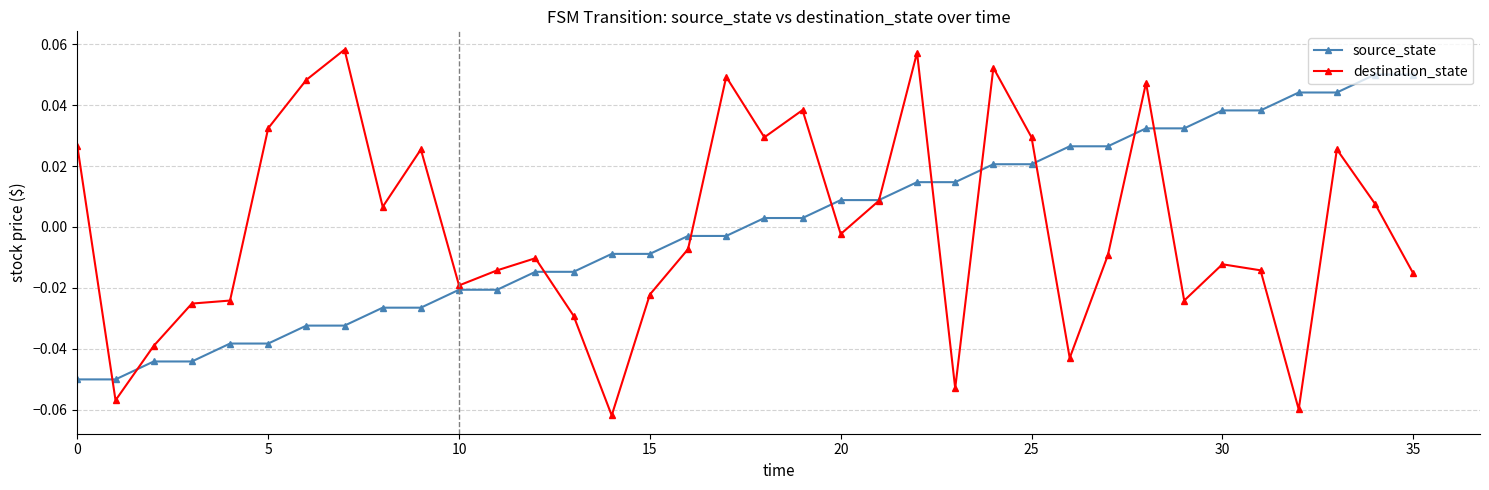

What are all the series names shown in the legend?

source_state, destination_state